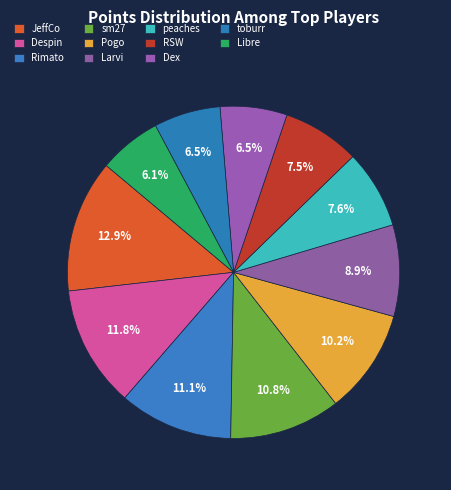

How many slices are in this pie chart?

11